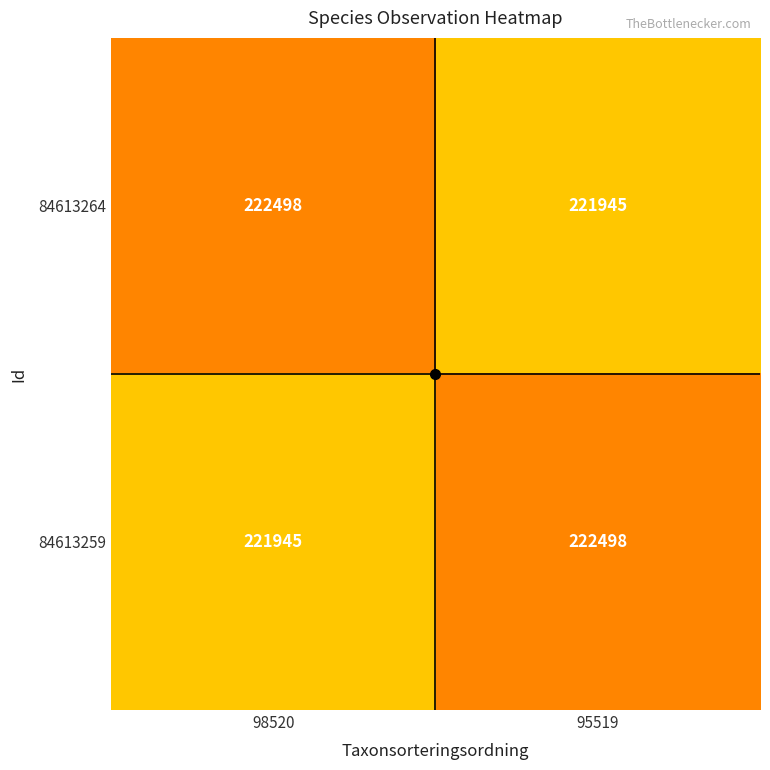

What is the total value across all series at 95519?

444443